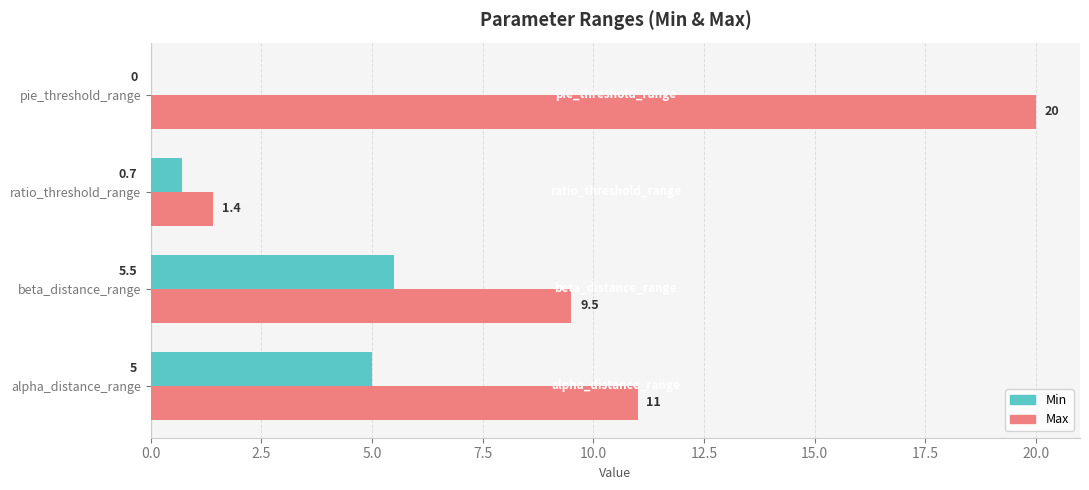

What is the maximum value shown in the chart?

20.0